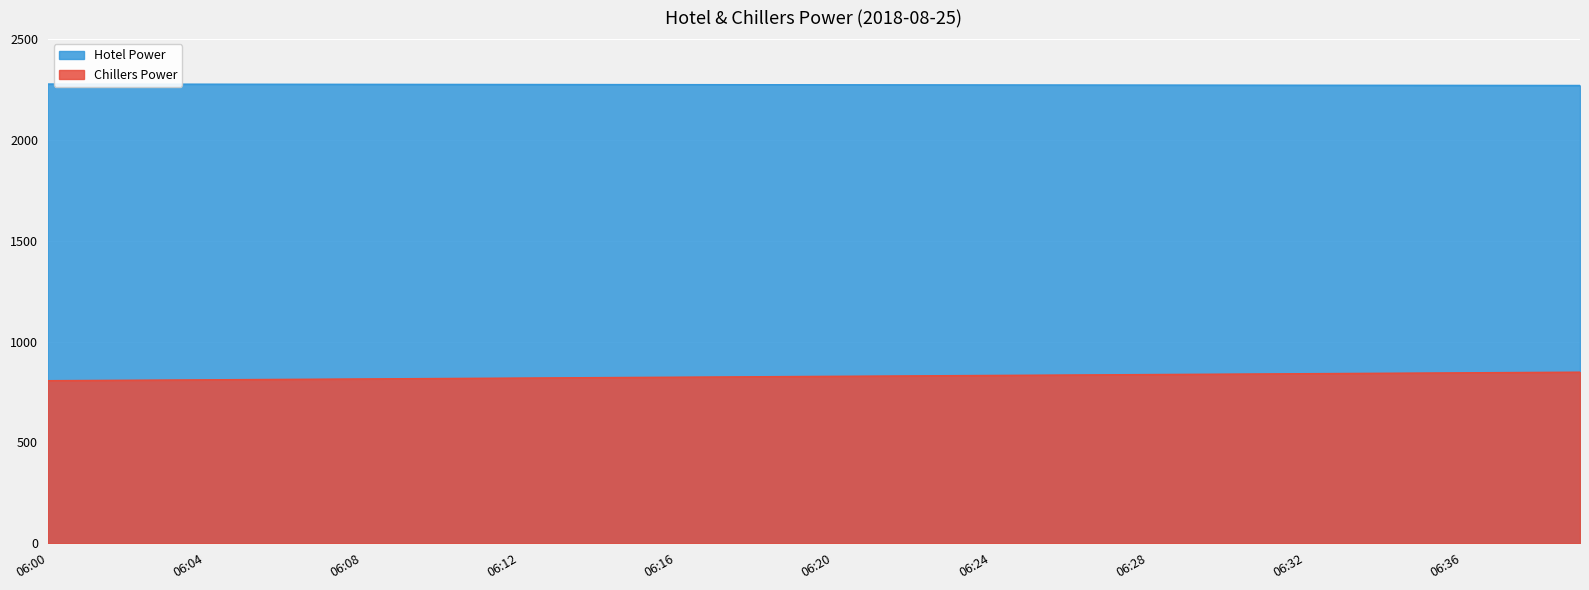

Which series changed the most between 06:13 and 06:36?

Hotel Power